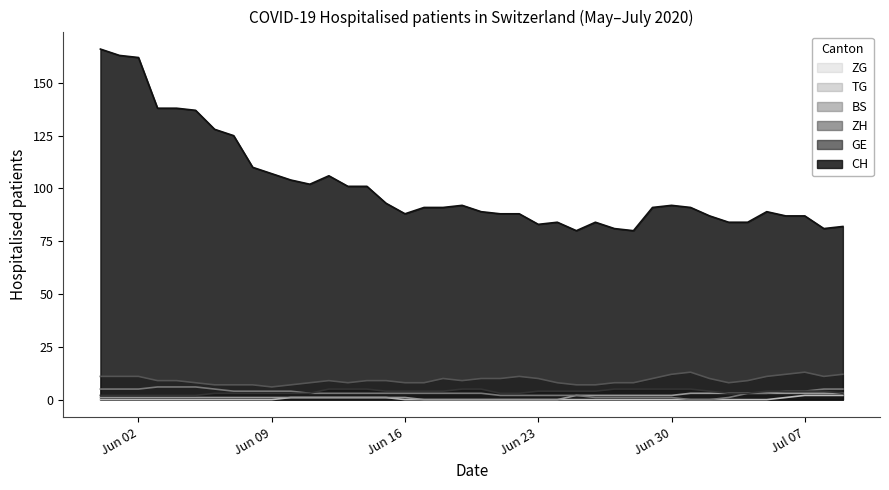

True or false: BS has more than 2 interior local peaks.

False